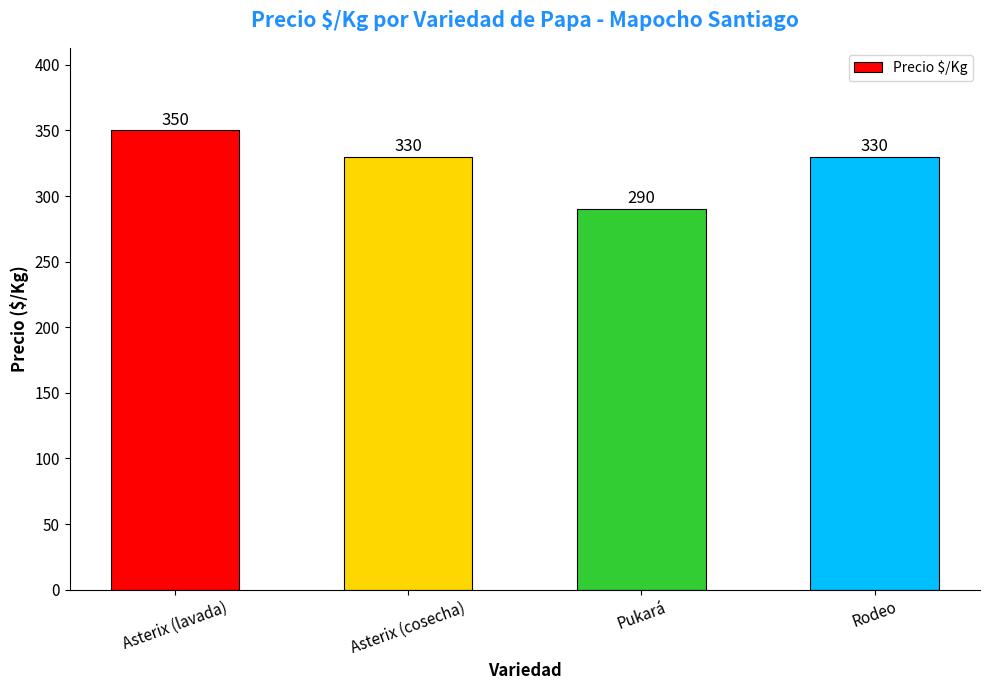

At which label does the data first exceed 330?

Asterix (lavada)